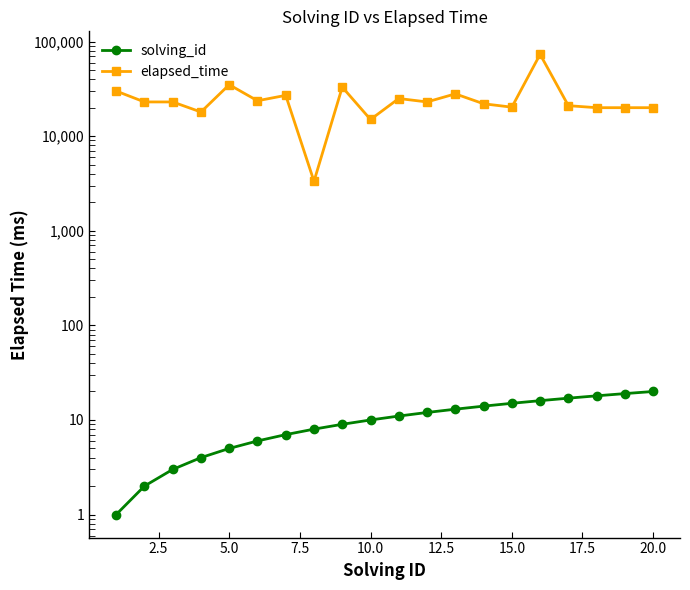

What are all the series names shown in the legend?

solving_id, elapsed_time